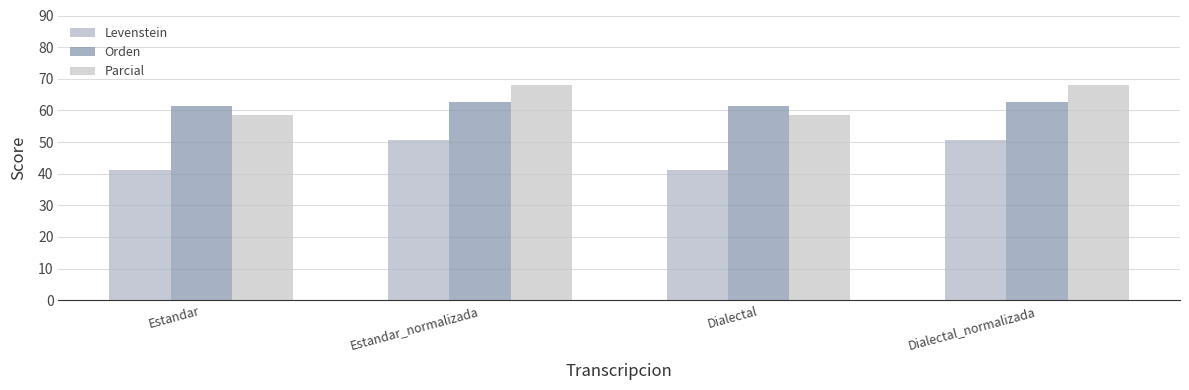

True or false: Orden has a value of 22.0 at Dialectal_normalizada.

False